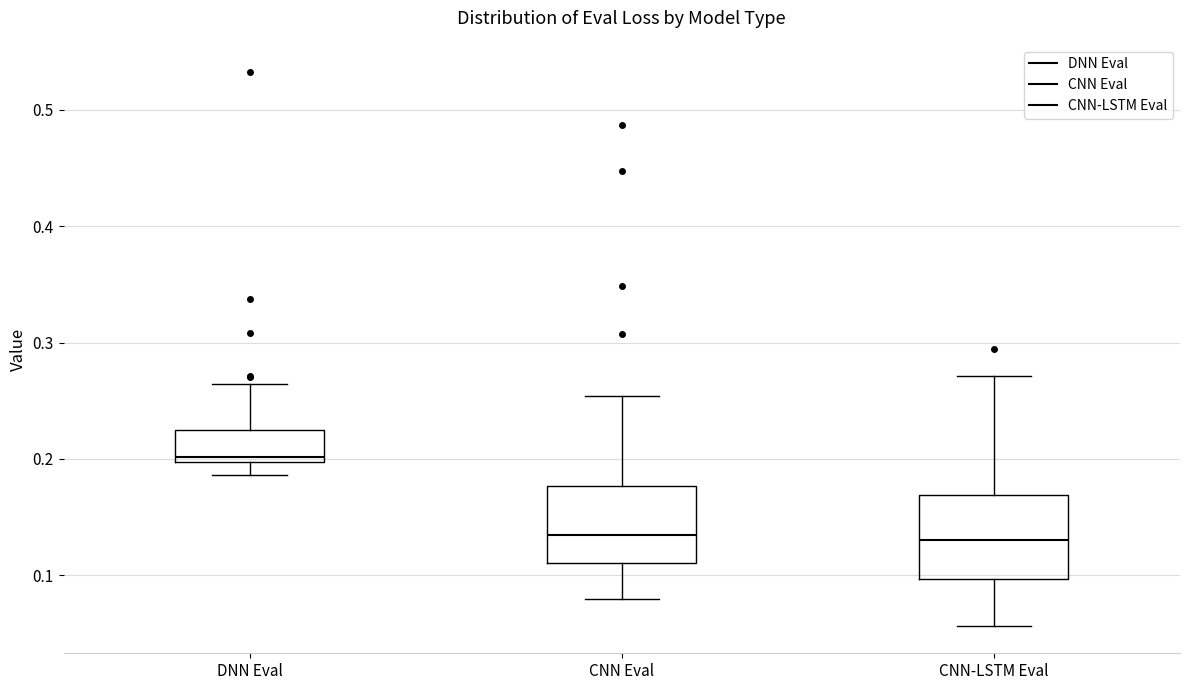

Which box's median line is the highest?

DNN Eval